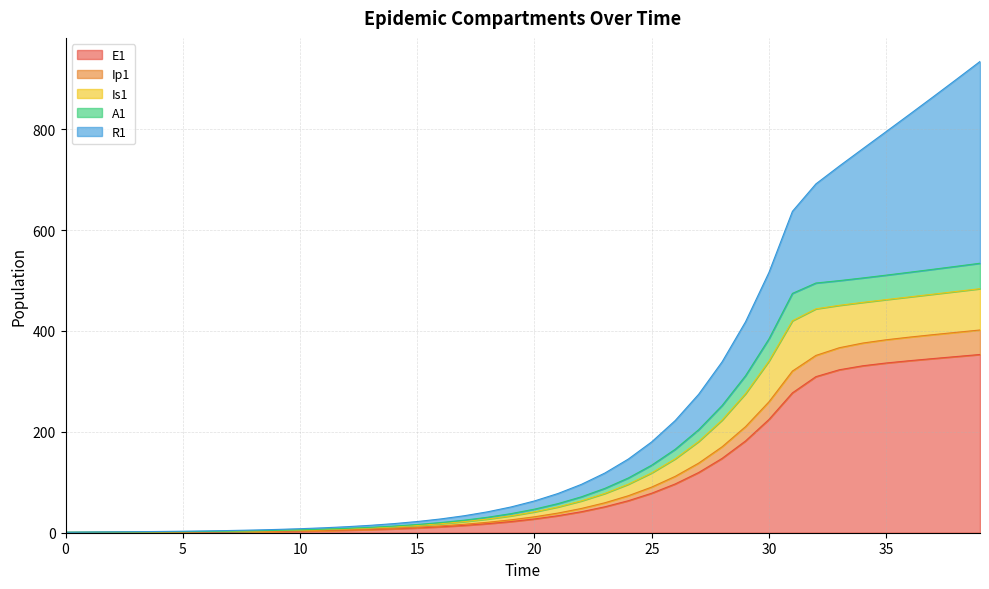

What is the value of the A1 point at the 7th from the left?

1.6